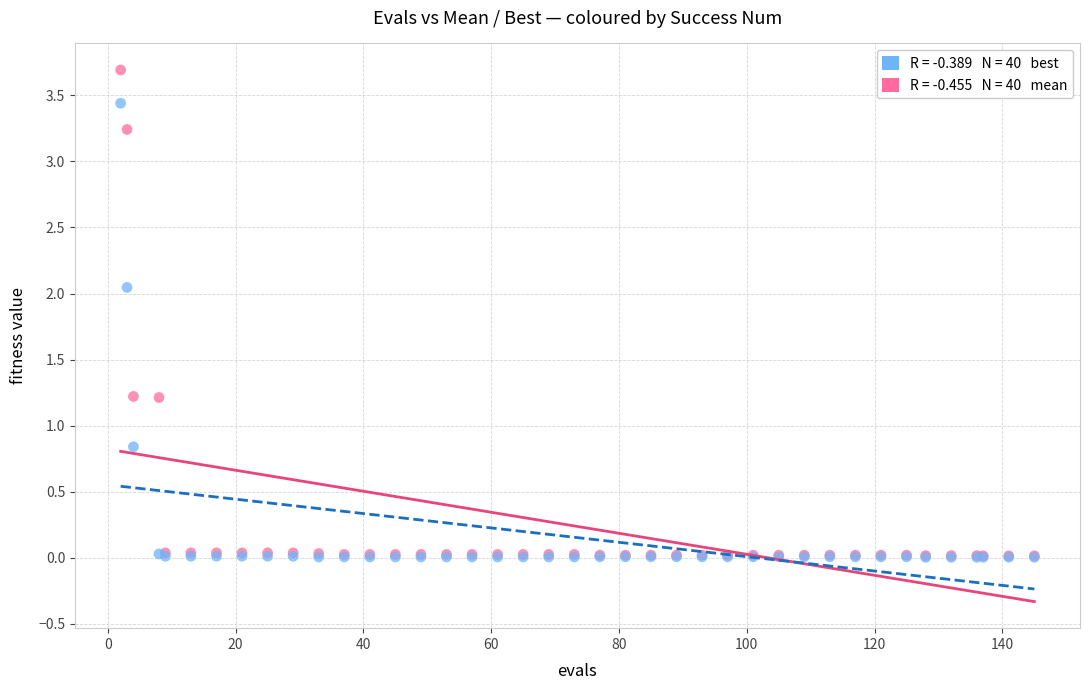

Across all series, what Y value is closest to 1?

0.8